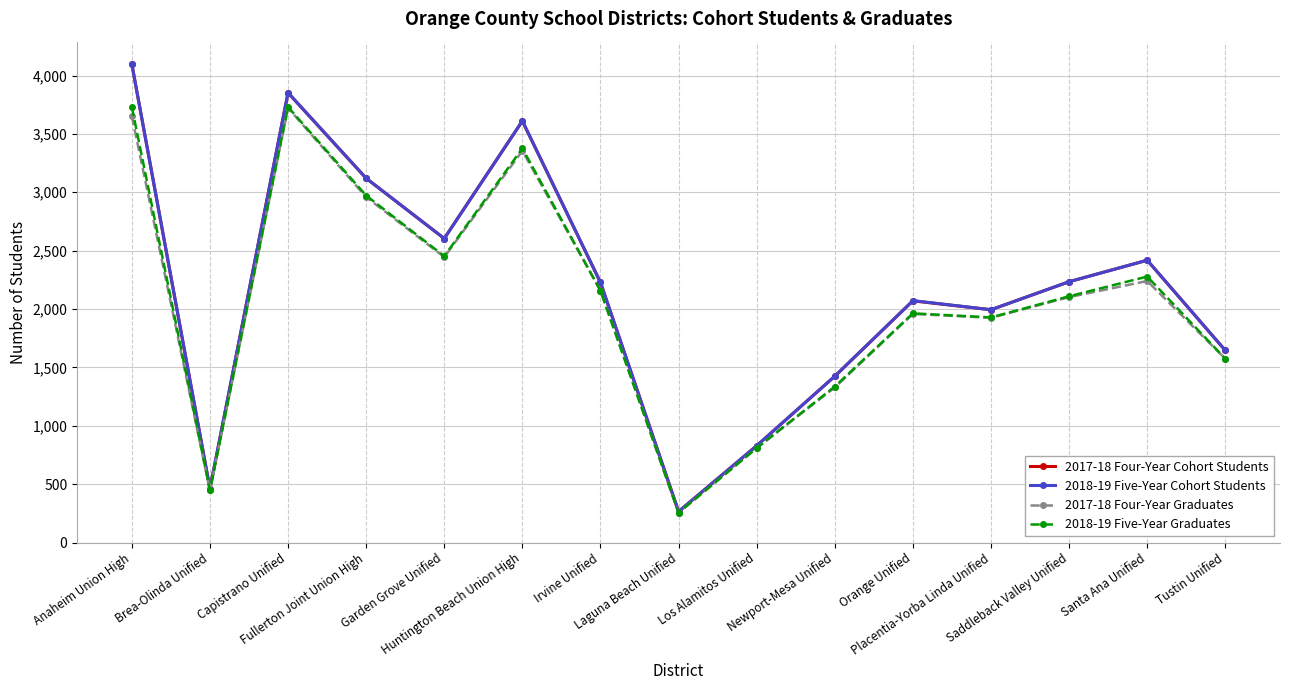

What is the label of the 1st point from the left?

Anaheim Union High